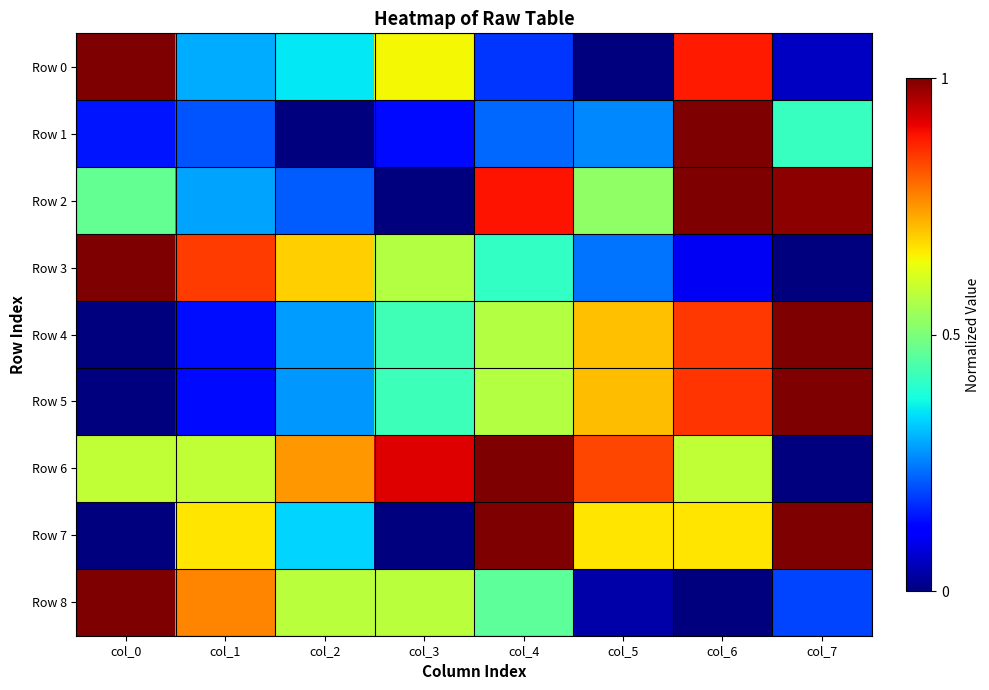

What is the greatest value displayed?

1.0